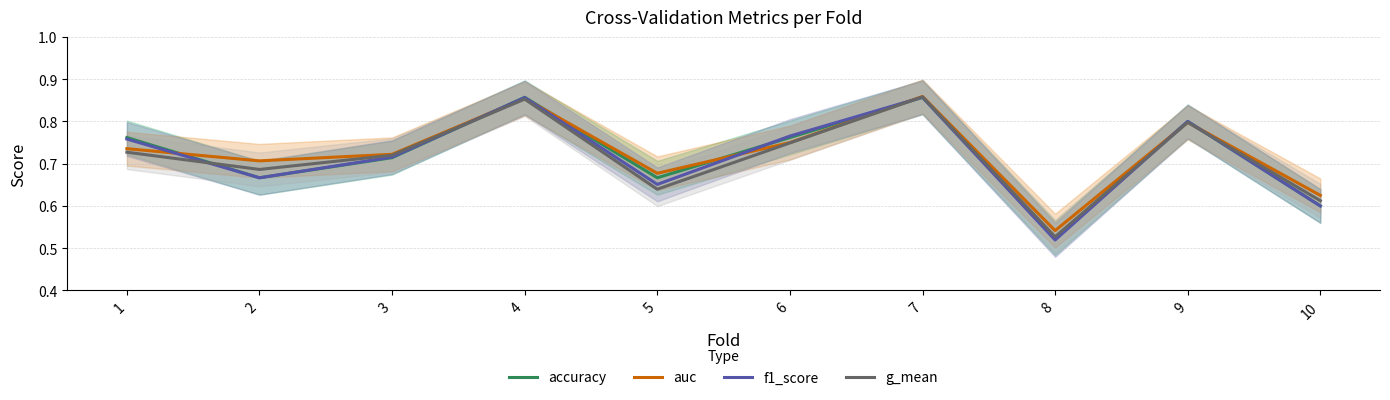

How many g_mean values are between 0 and 1?

10